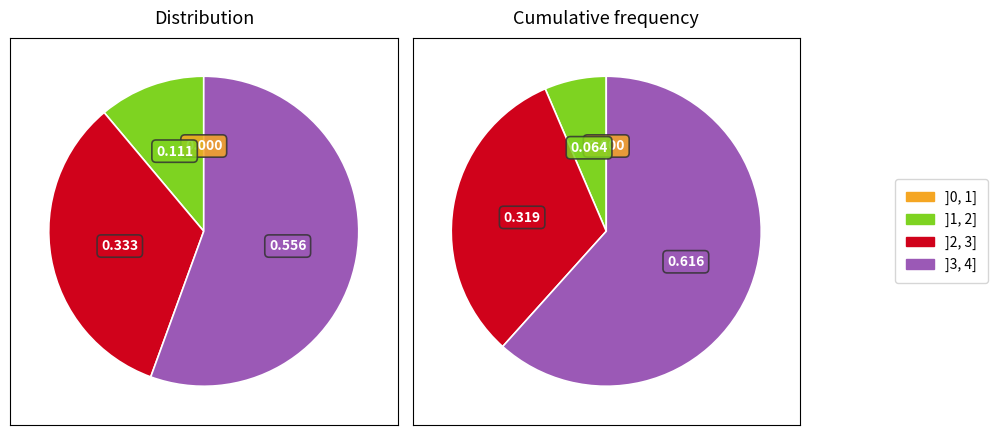

The 2022-11-21 slice represents 1% of the pie. True or false?

False